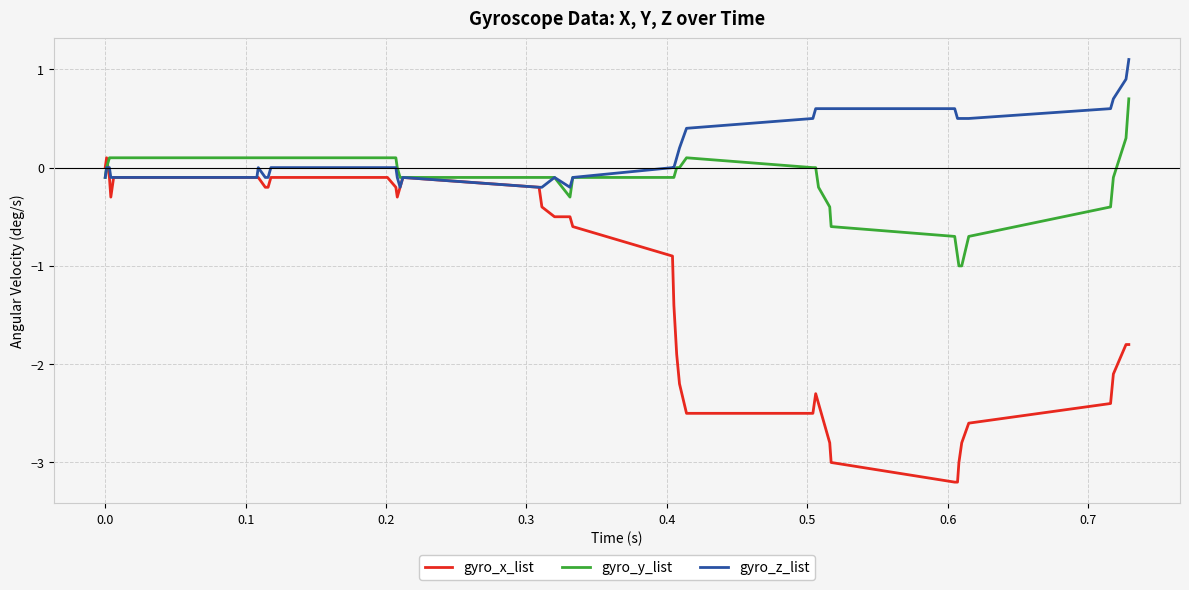

What are all the series names shown in the legend?

gyro_x_list, gyro_y_list, gyro_z_list